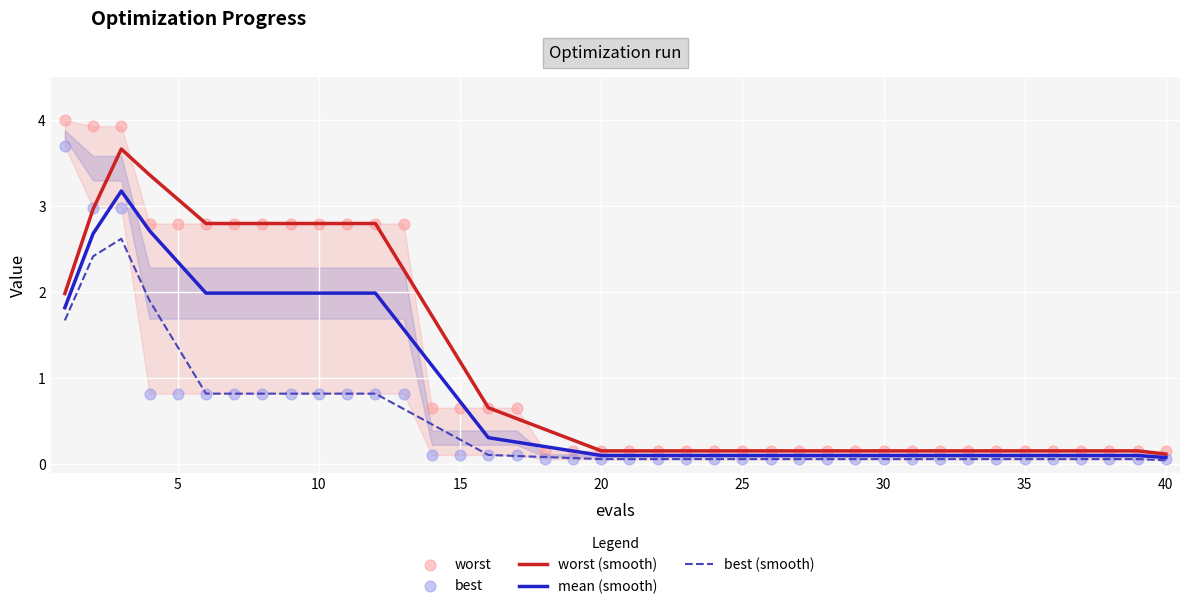

Is the value of best (smooth) at 34 greater than the value of worst (smooth) at 35?

No